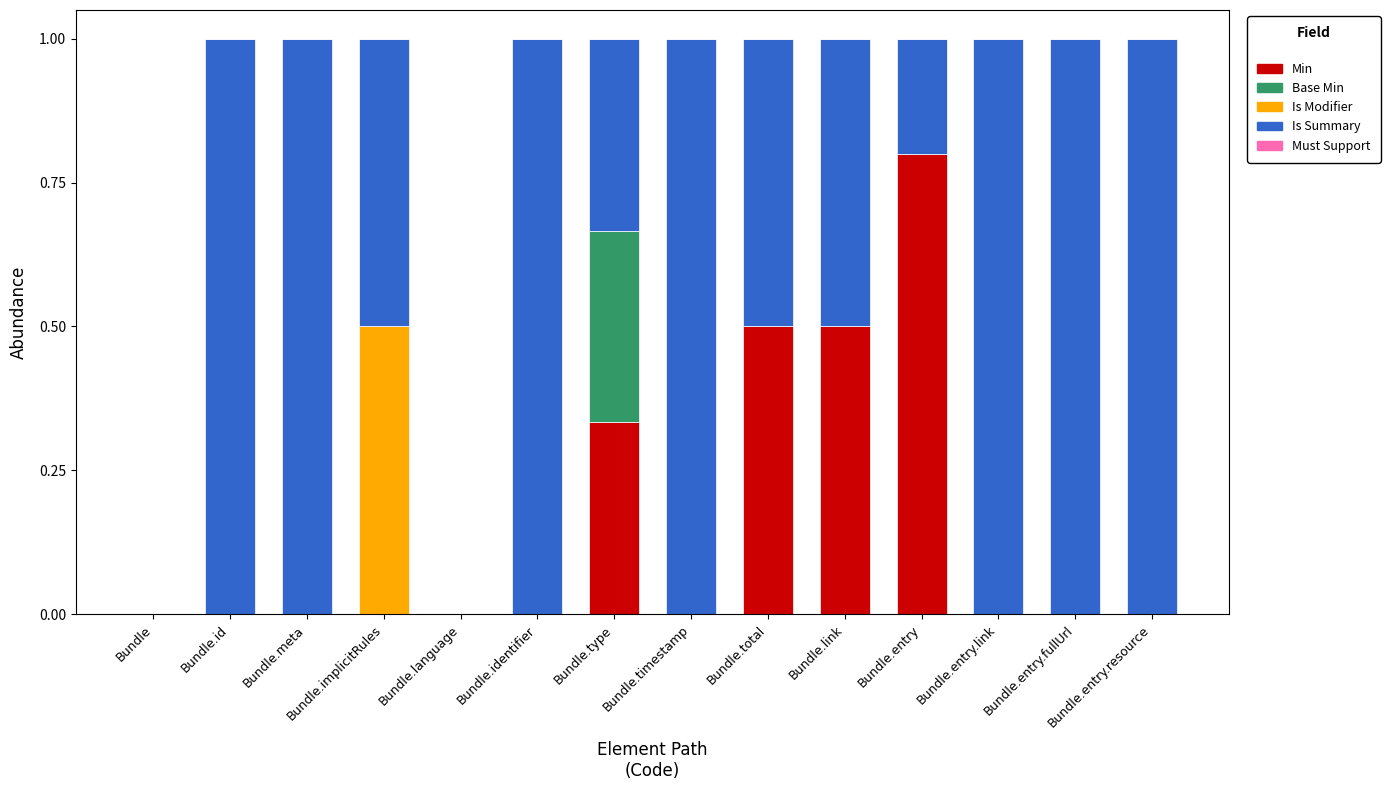

At which label does Min reach its peak?

Bundle.entry